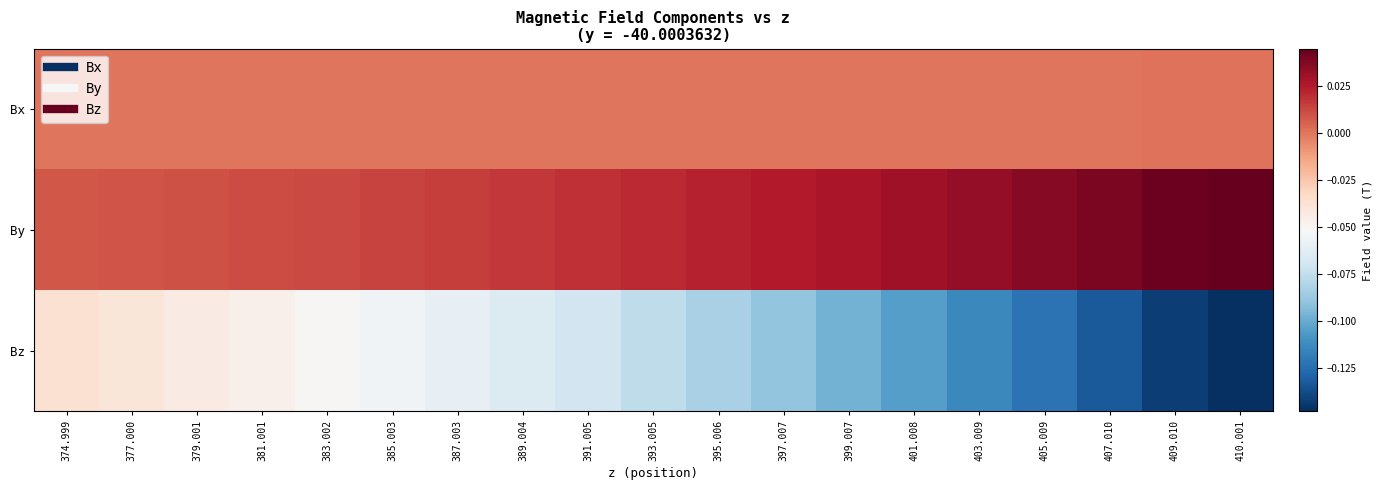

What is the difference between the highest and lowest values at 387.003?

0.1